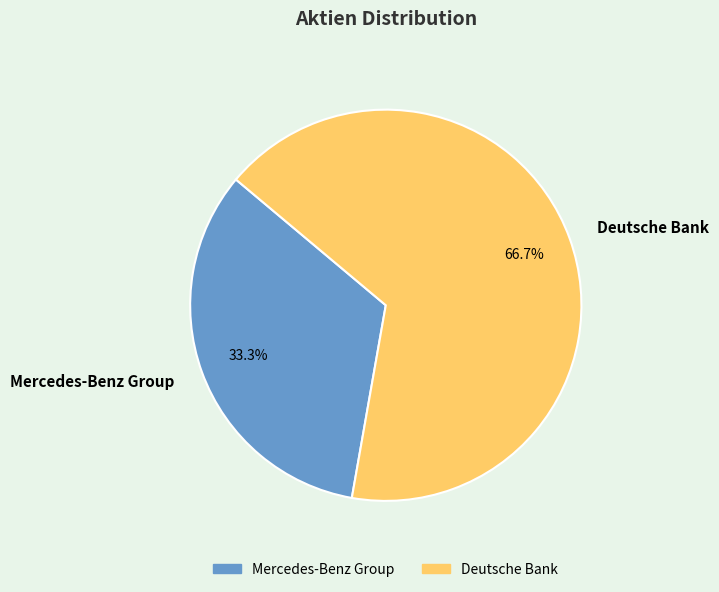

To the nearest percent, what is the average slice percentage?

50%